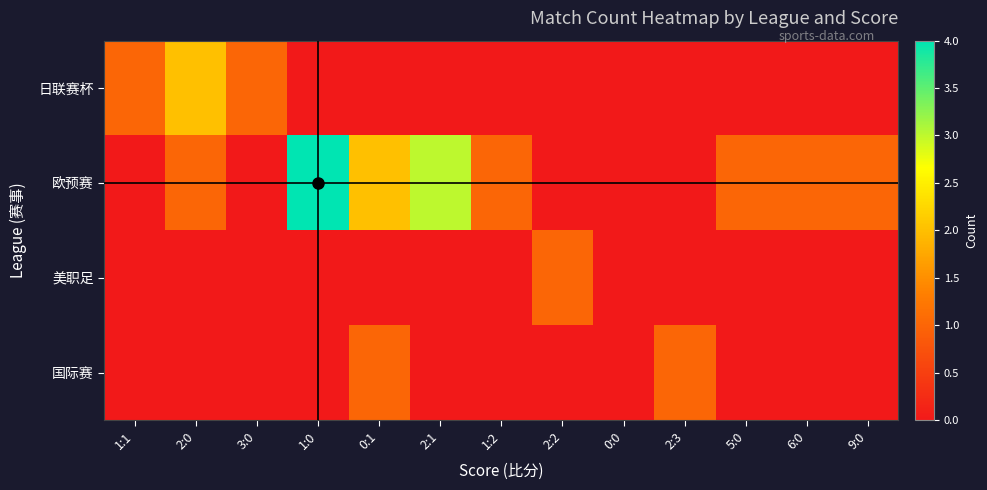

Reading left to right, list all the values displayed in this chart.

日联赛杯: 1:1=1	2:0=2	3:0=1	1:0=0	0:1=0	2:1=0	1:2=0	2:2=0	0:0=0	2:3=0	5:0=0	6:0=0	9:0=0
欧预赛: 1:1=0	2:0=1	3:0=0	1:0=4	0:1=2	2:1=3	1:2=1	2:2=0	0:0=0	2:3=0	5:0=1	6:0=1	9:0=1
美职足: 1:1=0	2:0=0	3:0=0	1:0=0	0:1=0	2:1=0	1:2=0	2:2=1	0:0=0	2:3=0	5:0=0	6:0=0	9:0=0
国际赛: 1:1=0	2:0=0	3:0=0	1:0=0	0:1=1	2:1=0	1:2=0	2:2=0	0:0=0	2:3=1	5:0=0	6:0=0	9:0=0